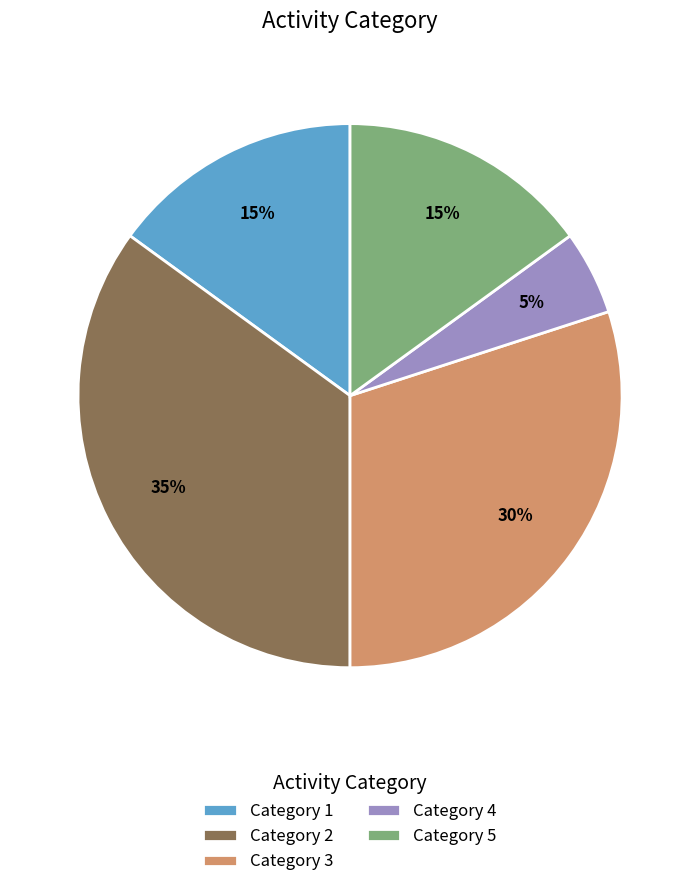

Which category has the smallest portion of the pie?

Category 4